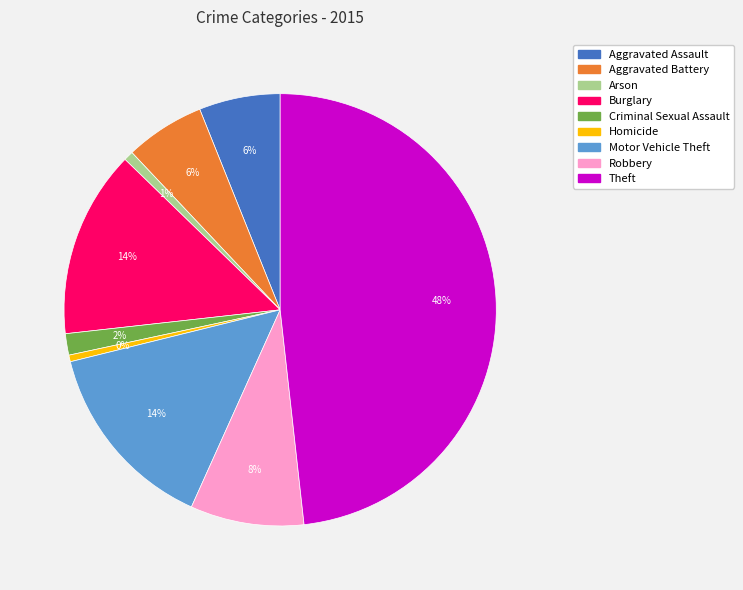

What is the largest slice in the pie chart?

Theft